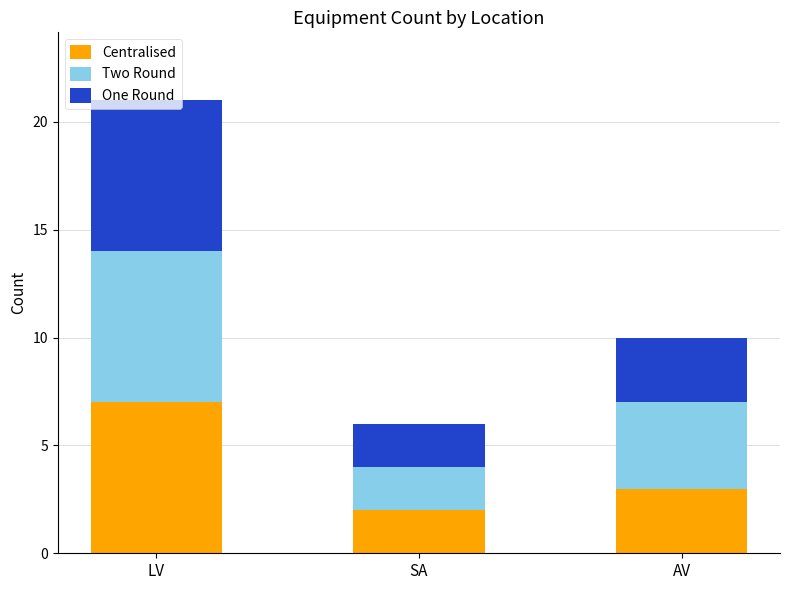

True or false: Centralised has a value of 3 at AV.

True